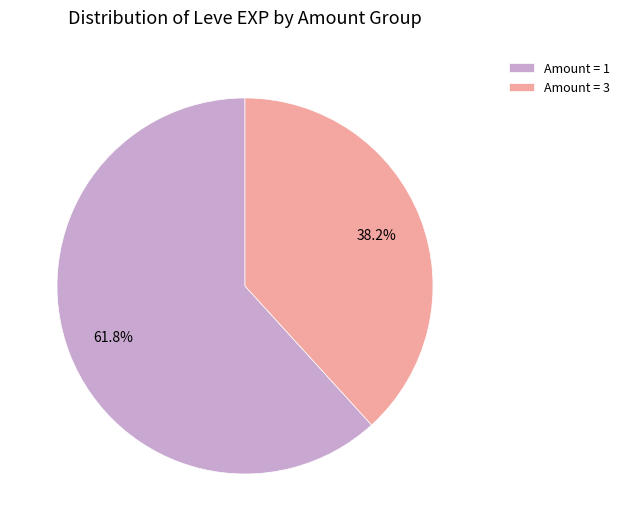

Which category accounts for the majority?

Amount = 1